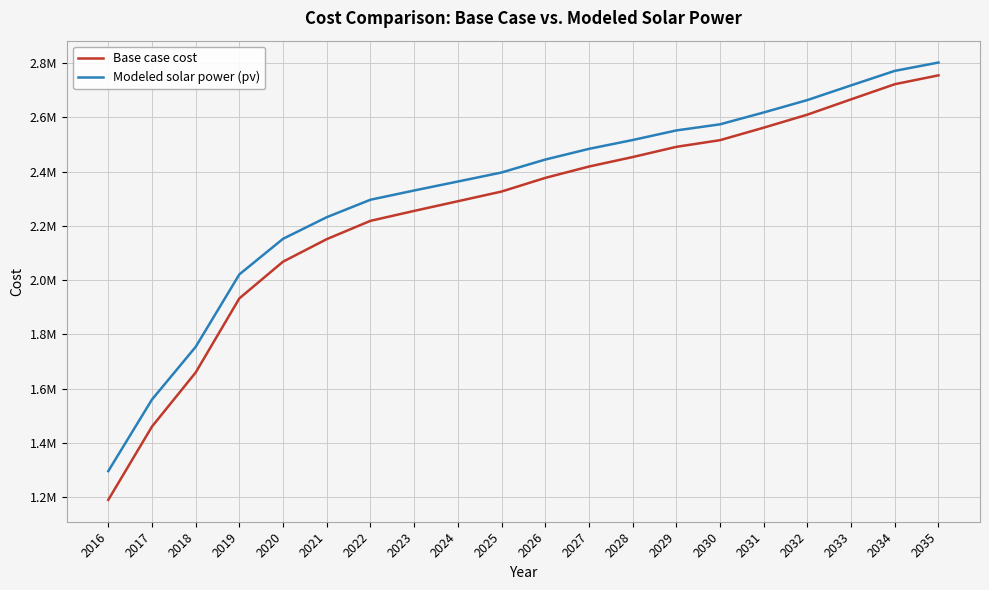

True or false: Modeled solar power (pv) and Base case cost cross at least once.

False